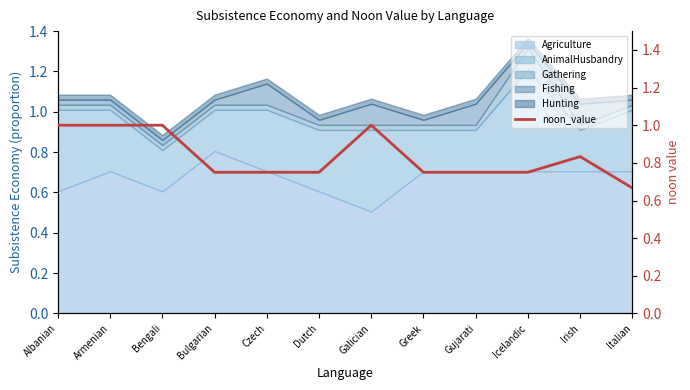

At which label is Agriculture closest to 0?

Galician